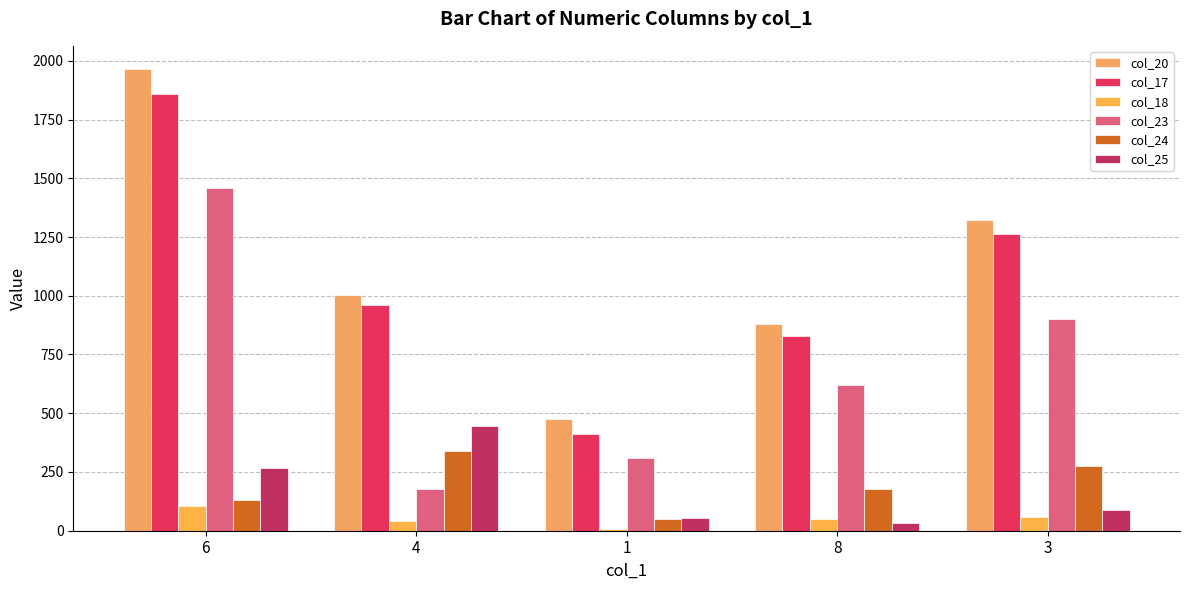

The col_18 series shows 107.0 at 6. True or false?

True